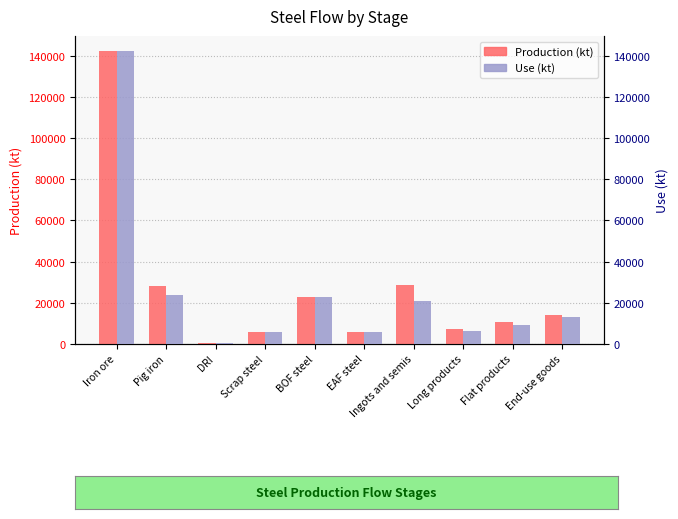

Rank the series by their average value, from highest to lowest.

Production, Use